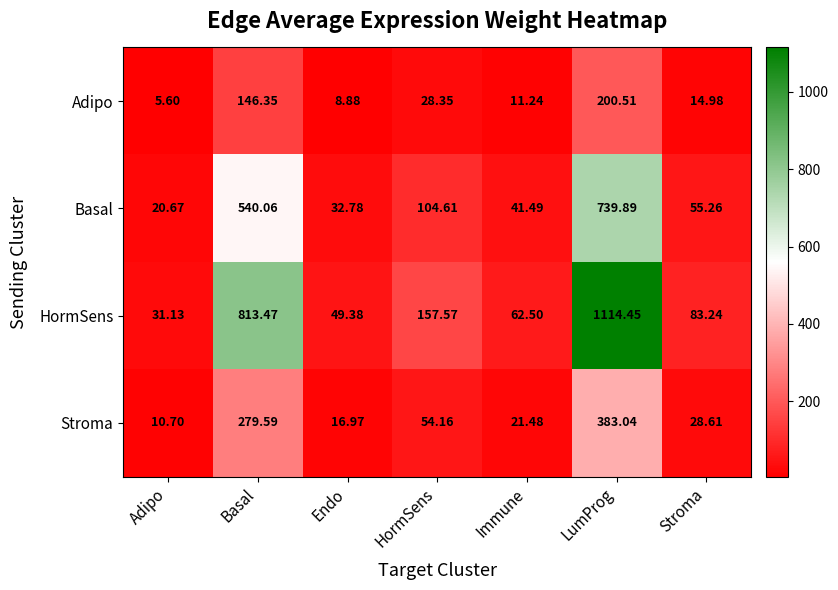

At which category does the chart reach its peak across all series?

LumProg